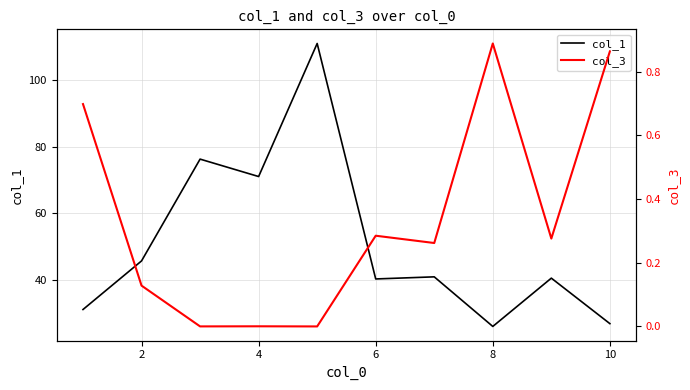

Which series has the largest range (max minus min)?

col_1